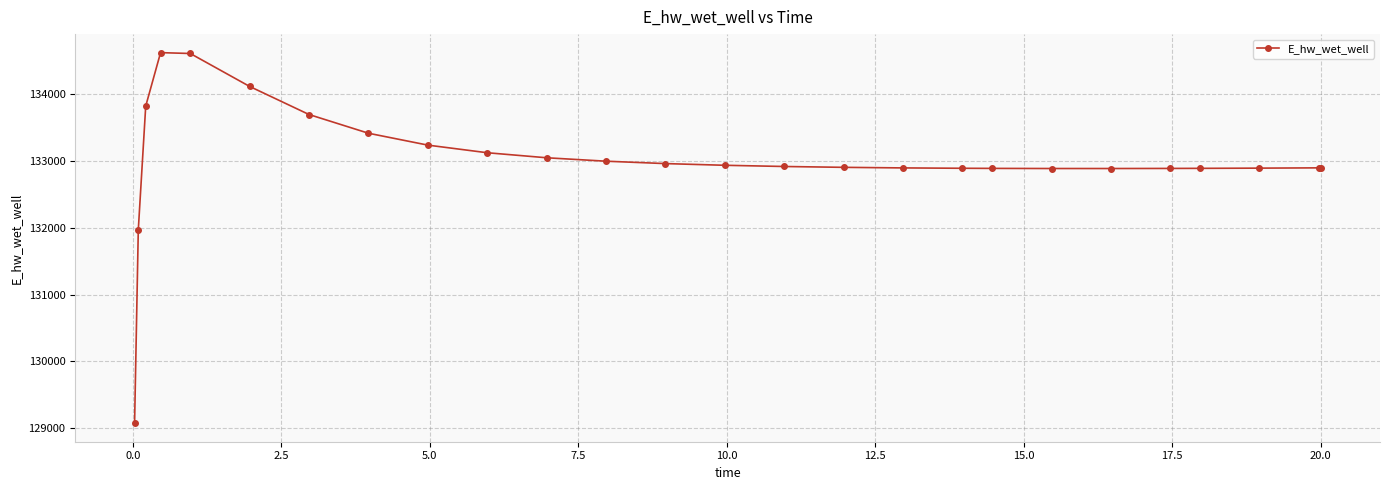

What is the value of the 8th point from the left?

133418.7